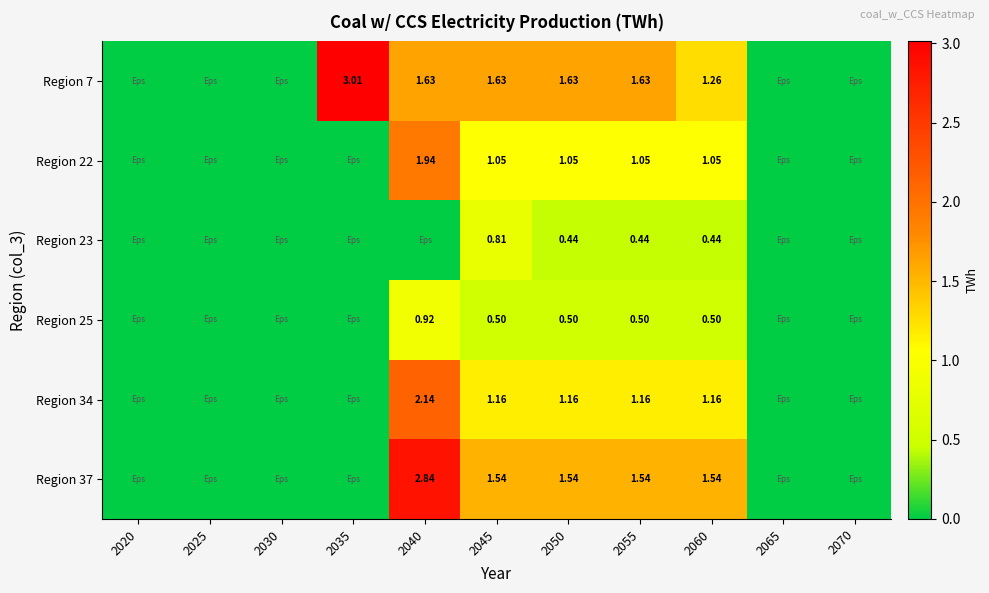

What is the difference between the Region 25 values at 2045 and 2040?

0.4